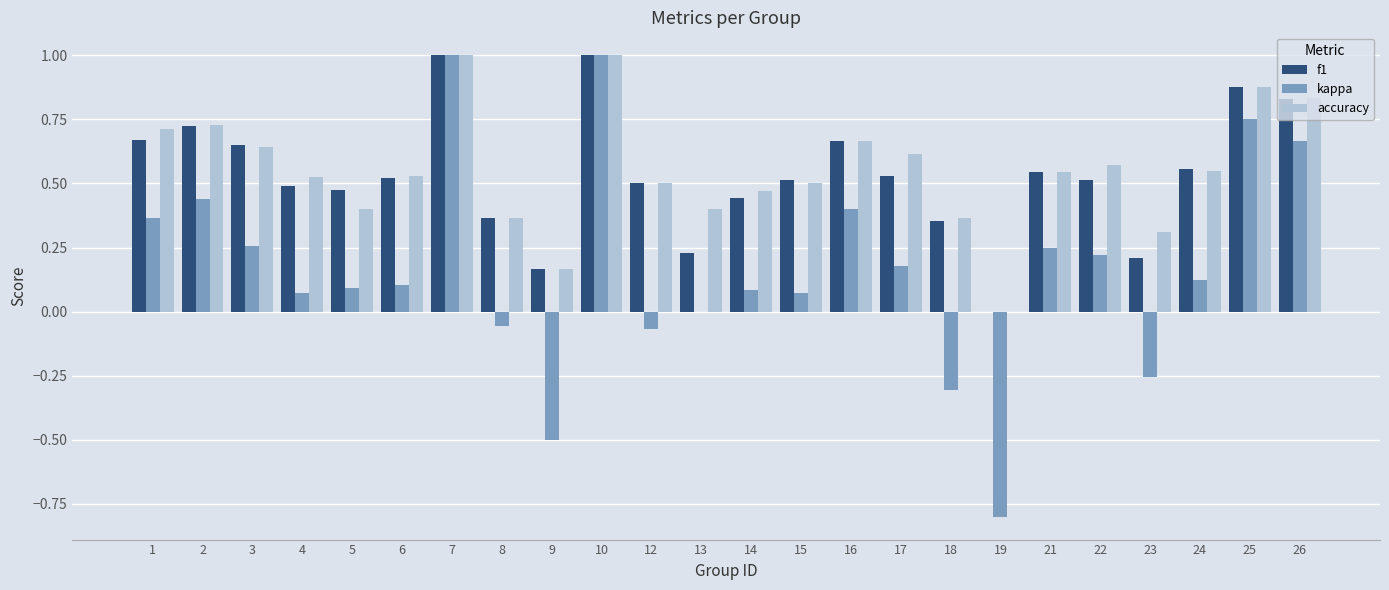

The value of f1 at 13 is 0.4. True or false?

False